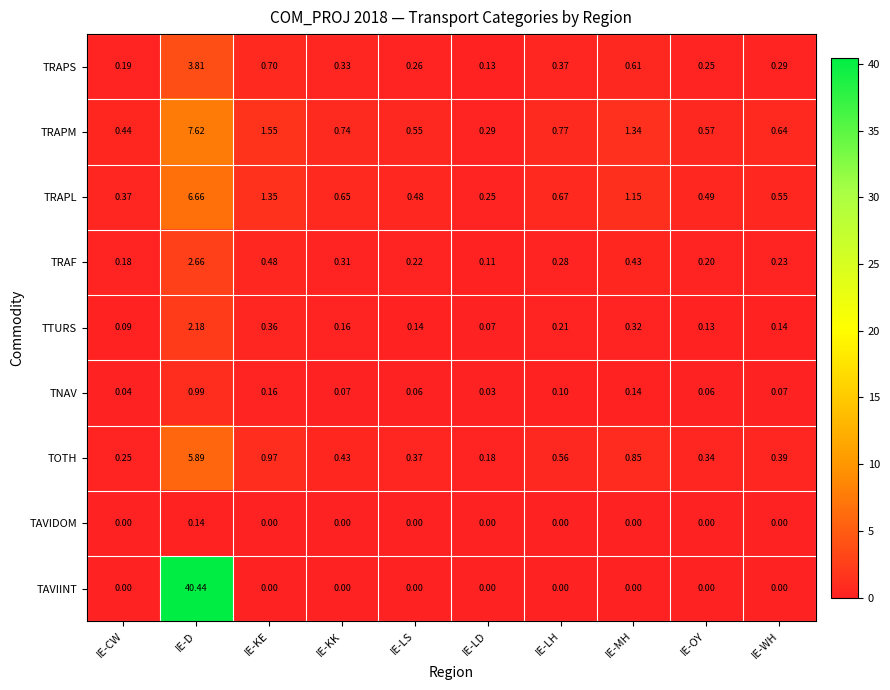

Which series has the largest range (max minus min)?

TAVIINT